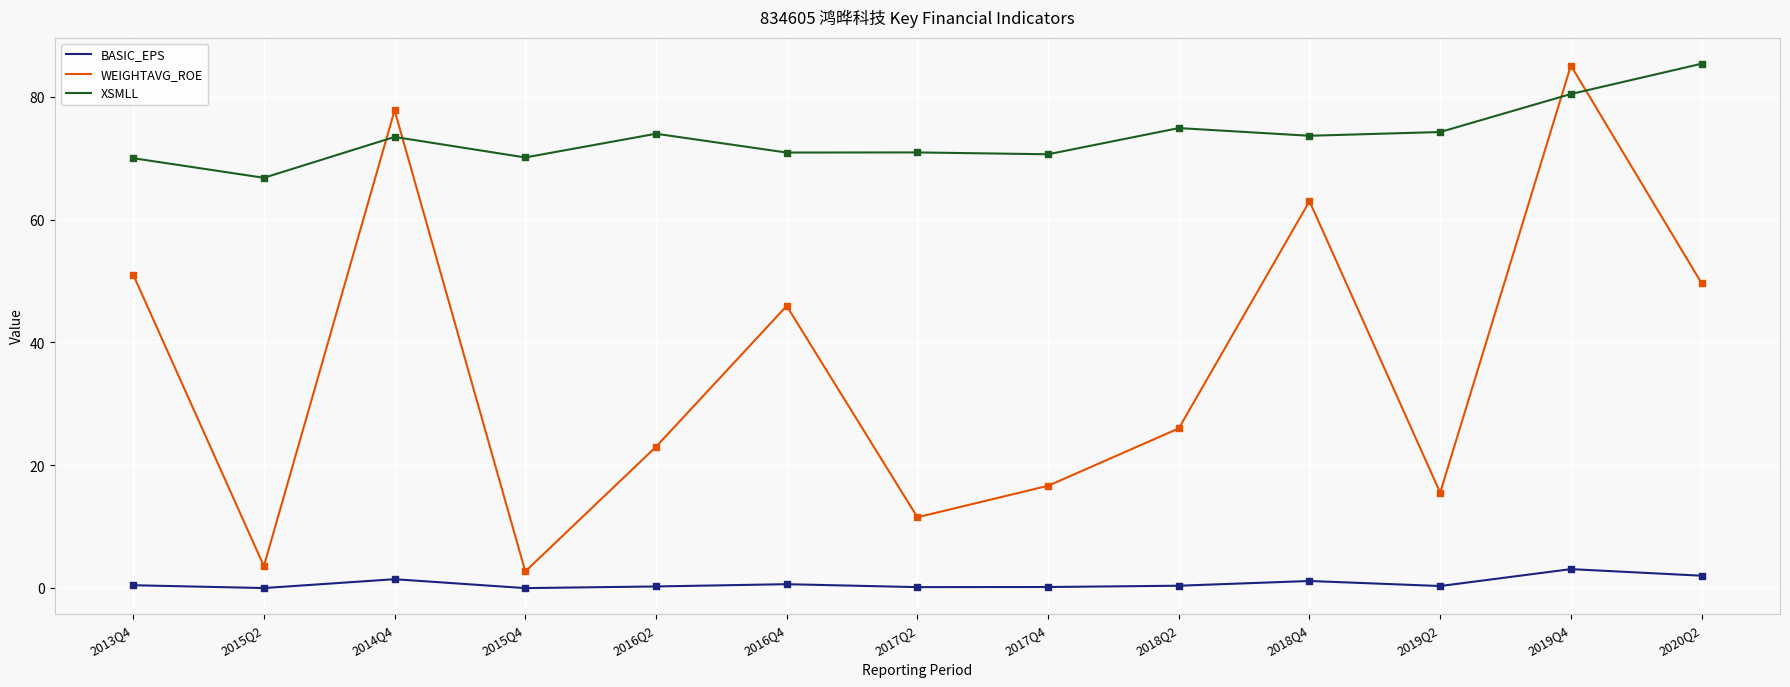

Which series has the largest range (max minus min)?

WEIGHTAVG_ROE